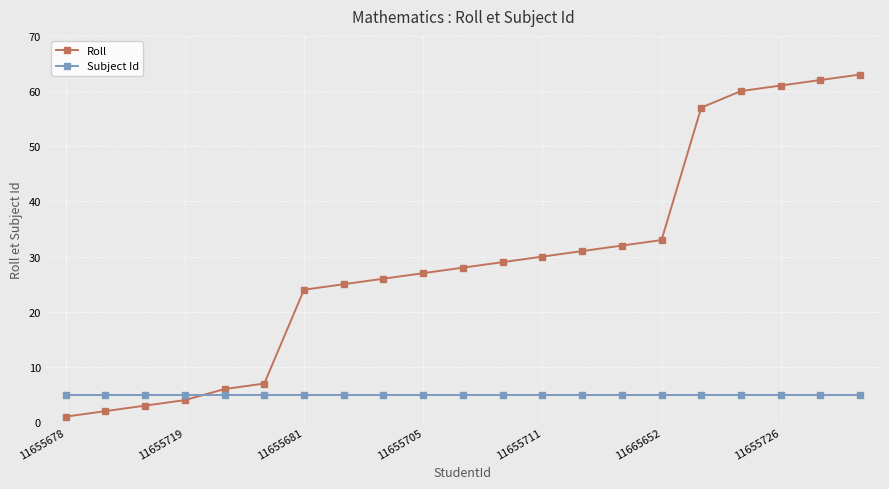

Rank the series by their average value, from lowest to highest.

Subject Id, Roll